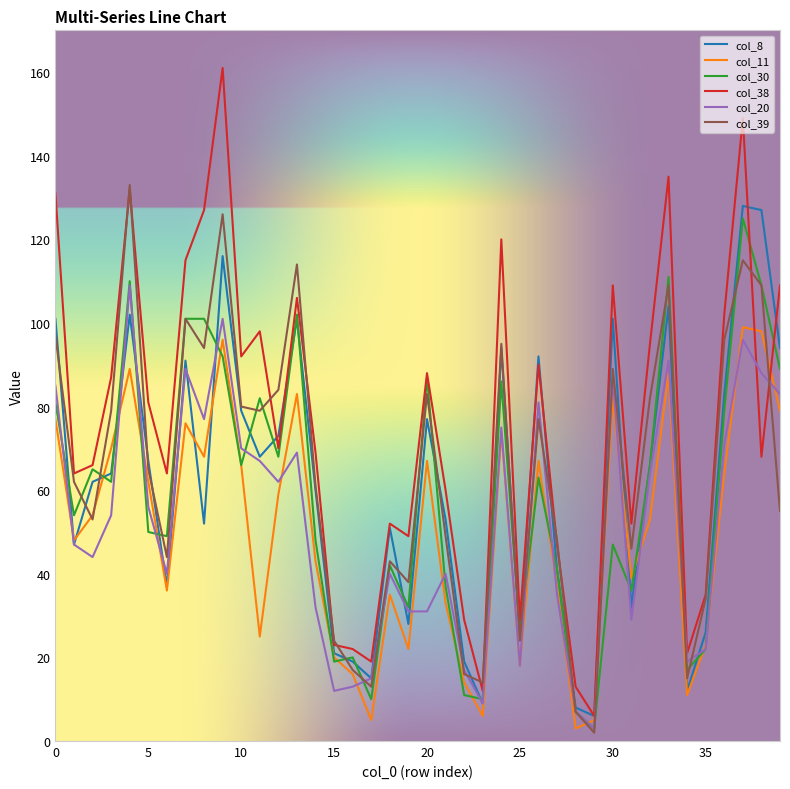

Which series has the largest total across all categories?

col_38